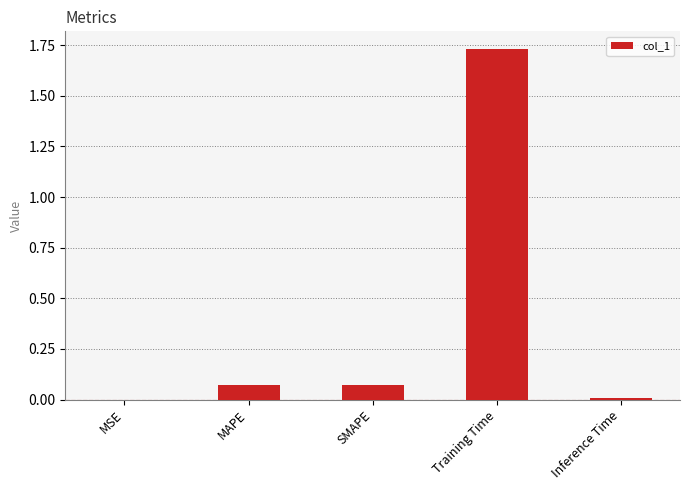

Which has a higher value, MSE or SMAPE?

SMAPE